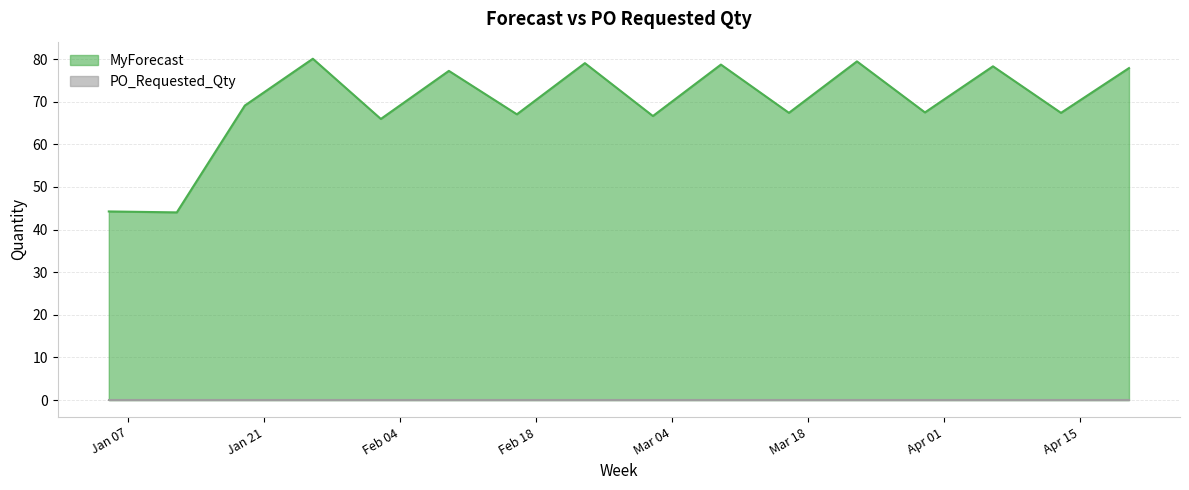

How many lines are shown in the chart?

2